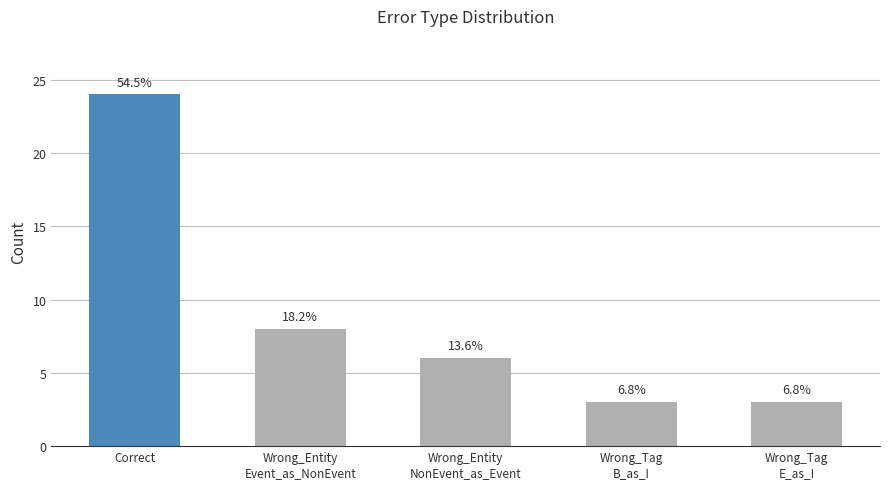

Is it true that the value at Wrong_Tag
B_as_I is 5?

False